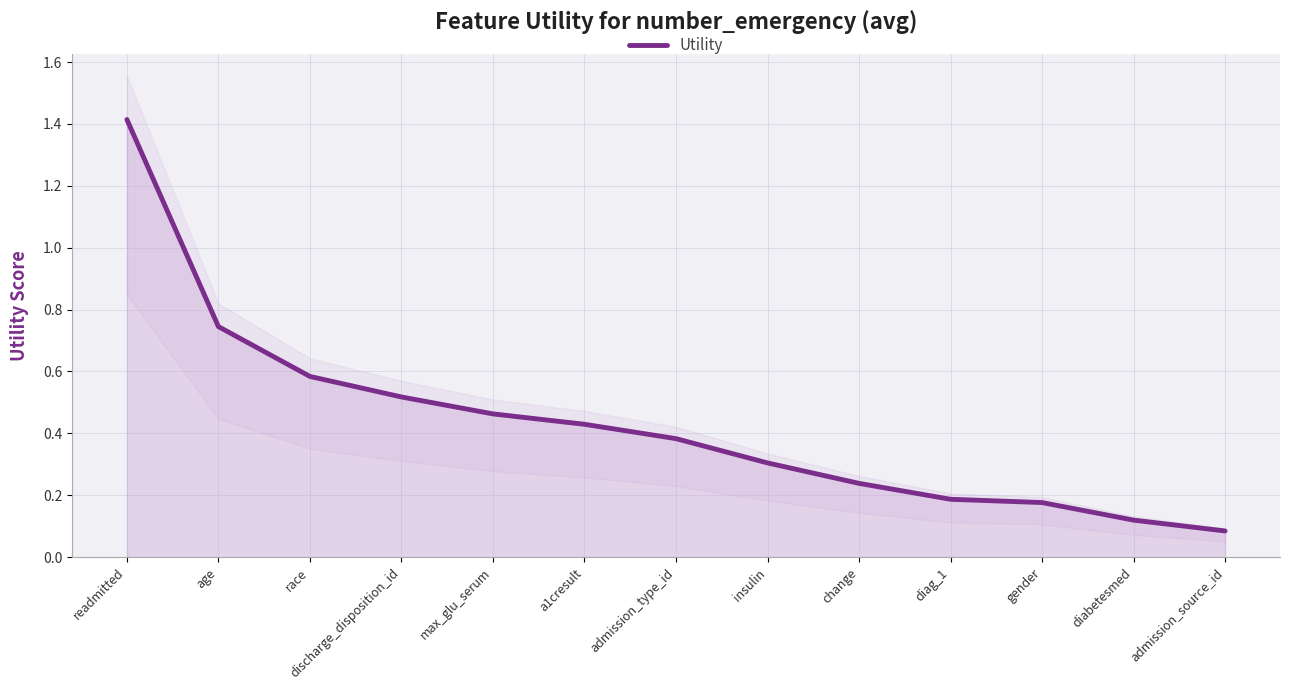

Rank the categories by value from lowest to highest.

admission_source_id, diabetesmed, gender, diag_1, change, insulin, admission_type_id, a1cresult, max_glu_serum, discharge_disposition_id, race, age, readmitted